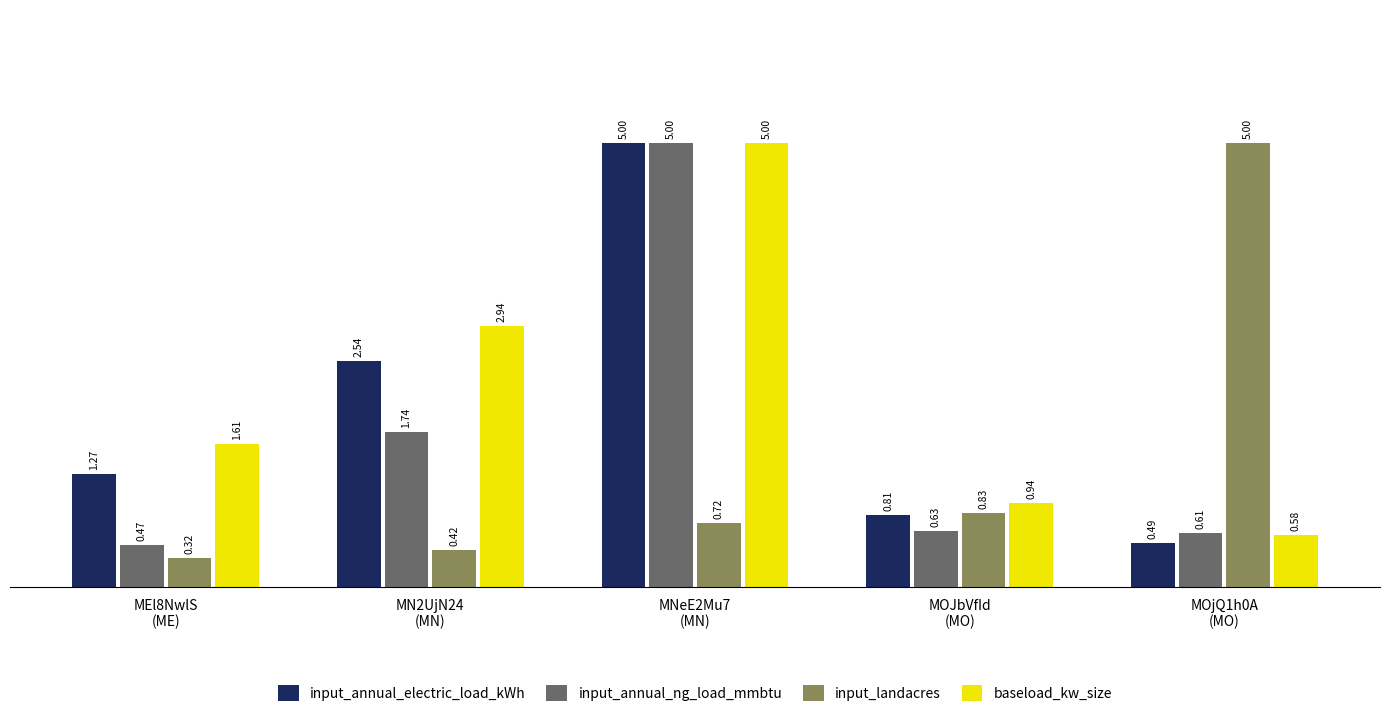

The input_landacres series shows 0.2 at MN2UjN24
(MN). True or false?

False